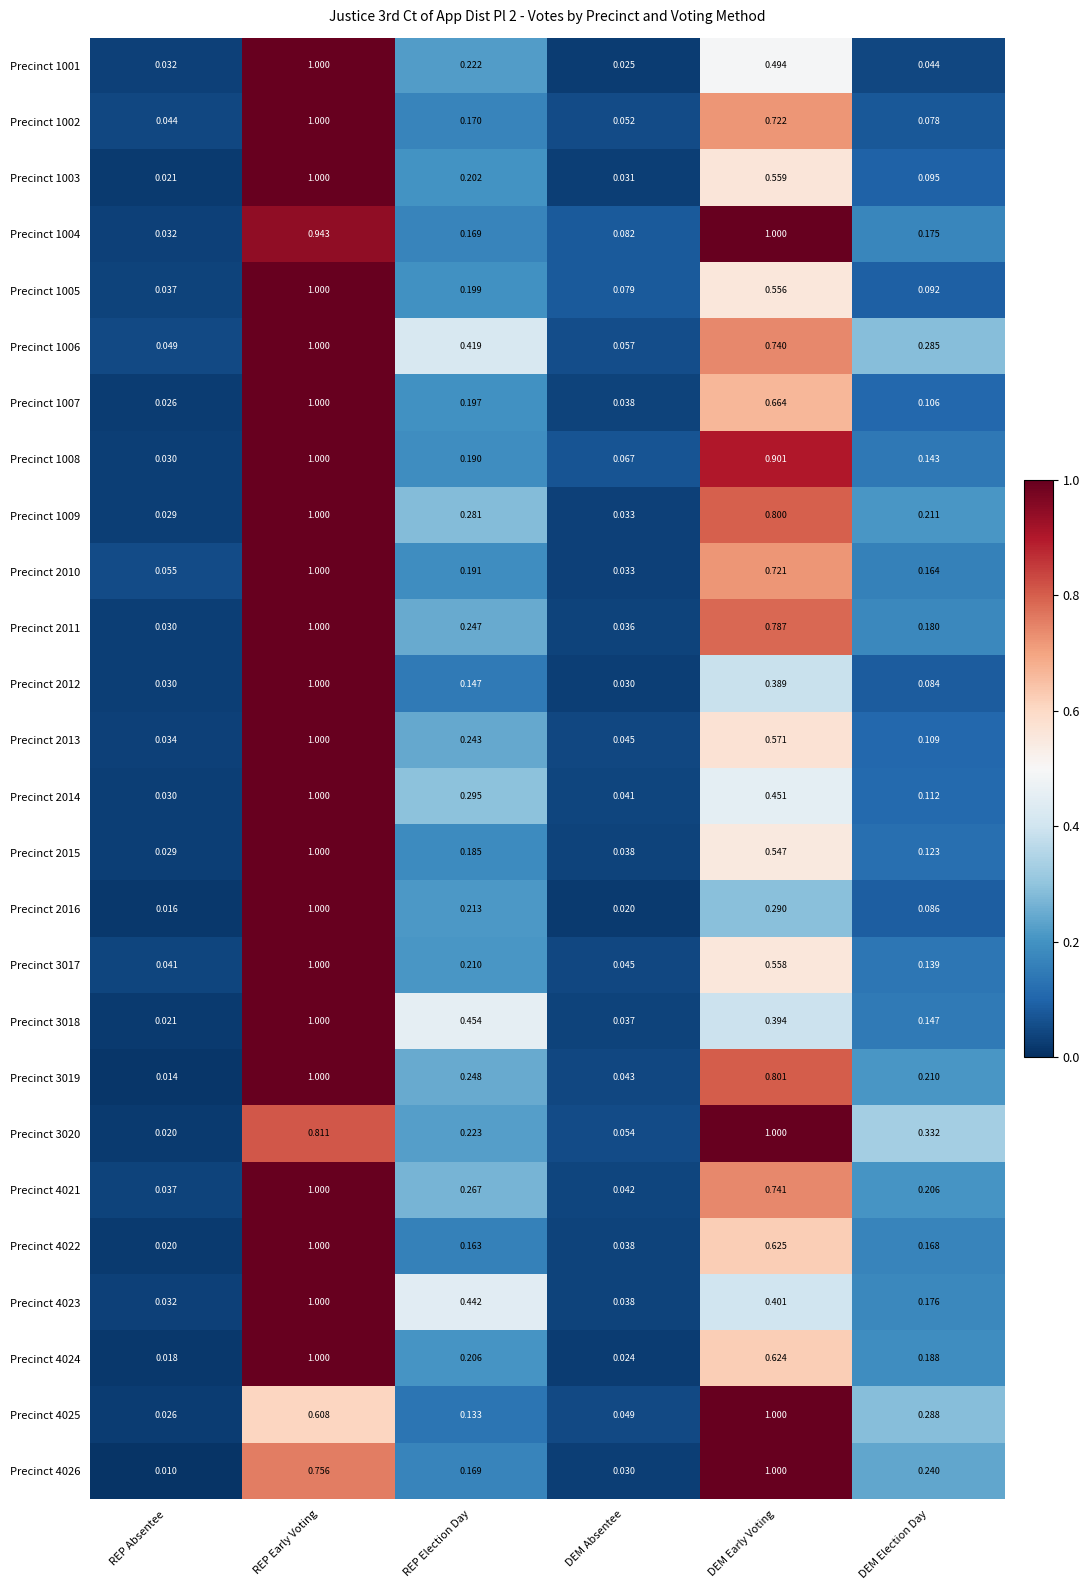

At which category does the chart reach its minimum across all series?

REP Absentee